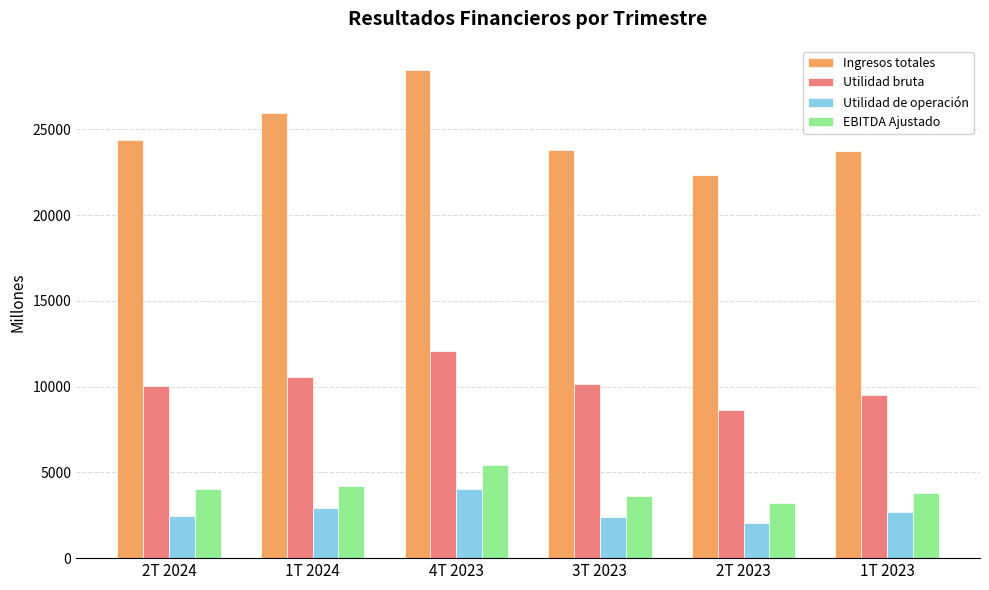

Read the Utilidad bruta value at 2T 2024.

10013.8